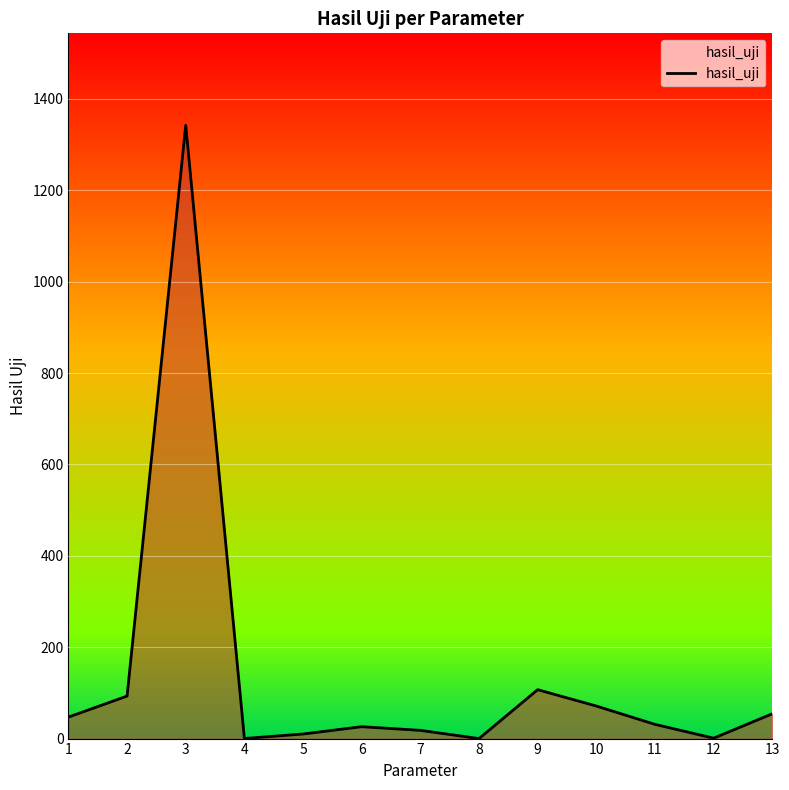

Does the chart display data point markers on the line(s)?

No